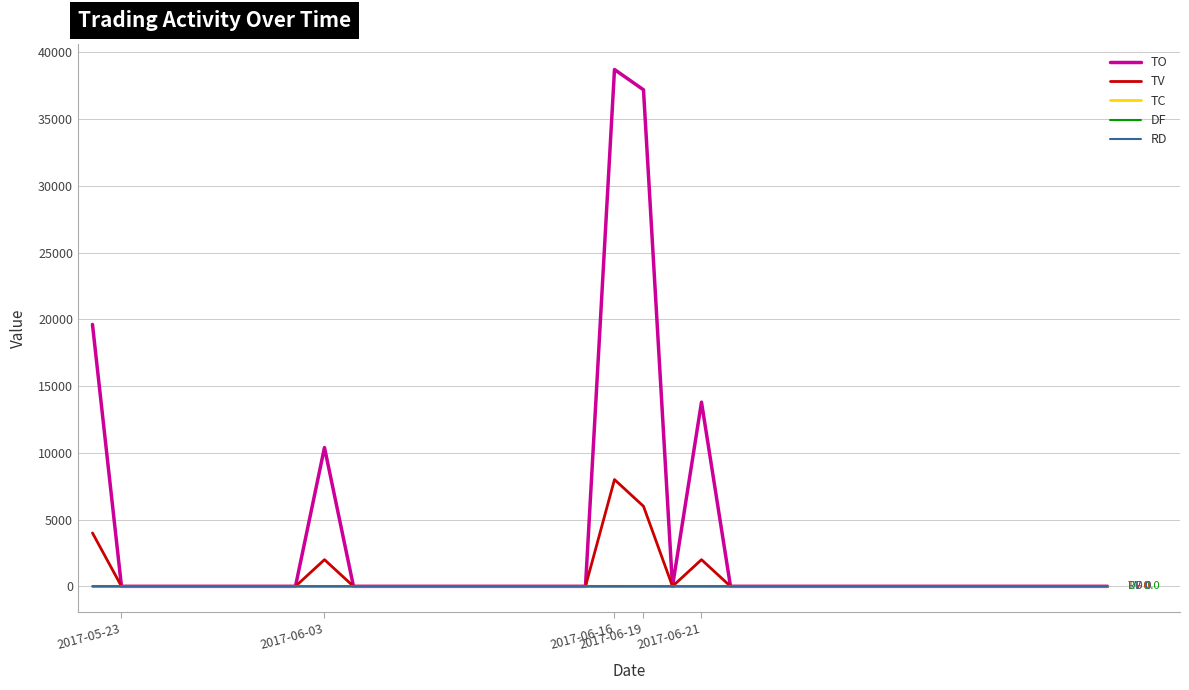

Which series has the largest total across all categories?

TO